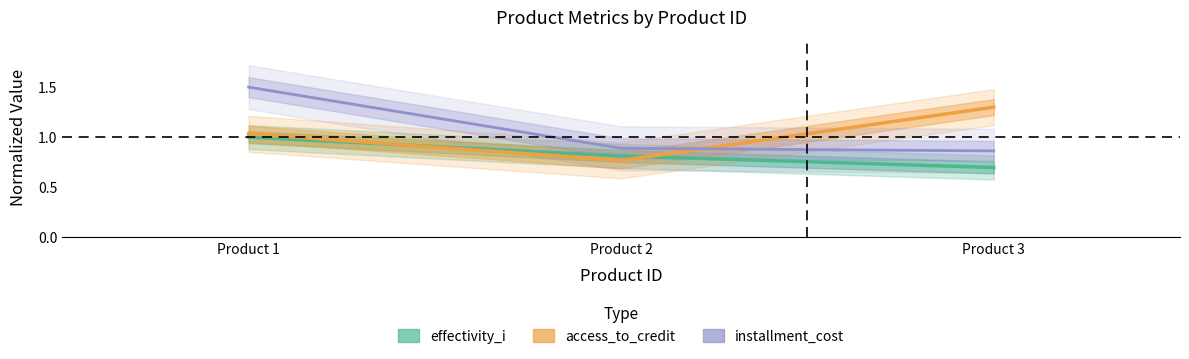

What is the difference between the maximum and minimum values in the effectivity_i series?

0.3